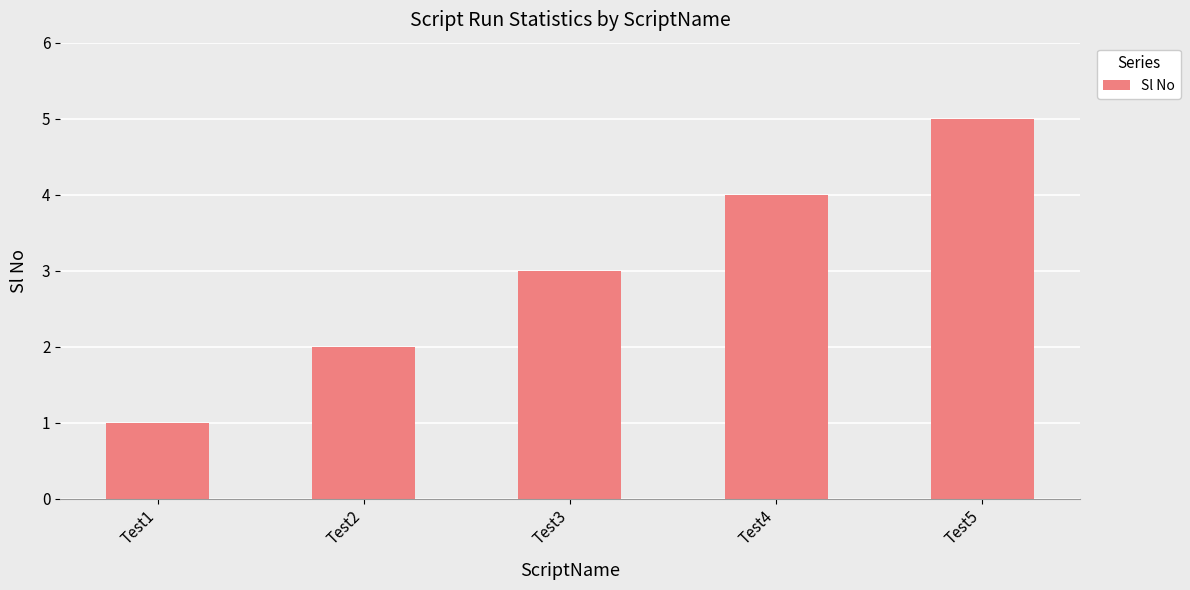

Which label corresponds to the largest value in the chart?

Test5